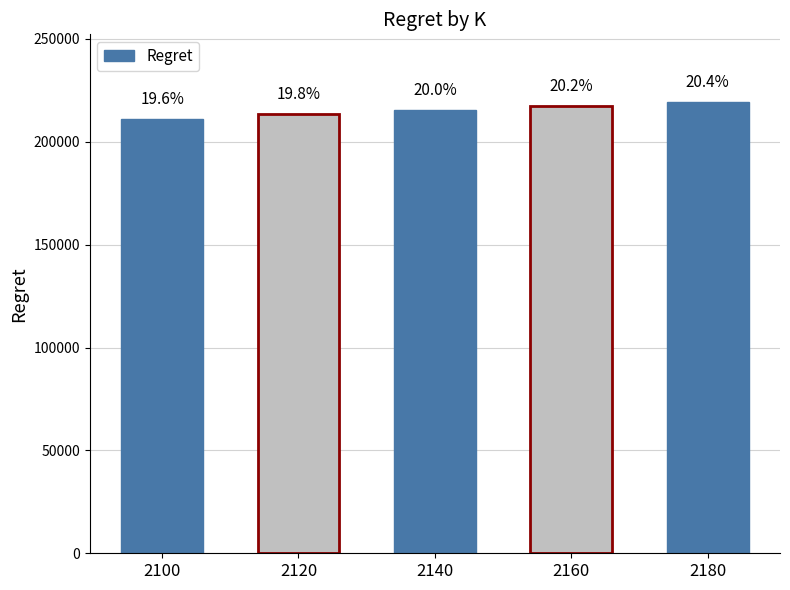

What is the average value?

215317.7